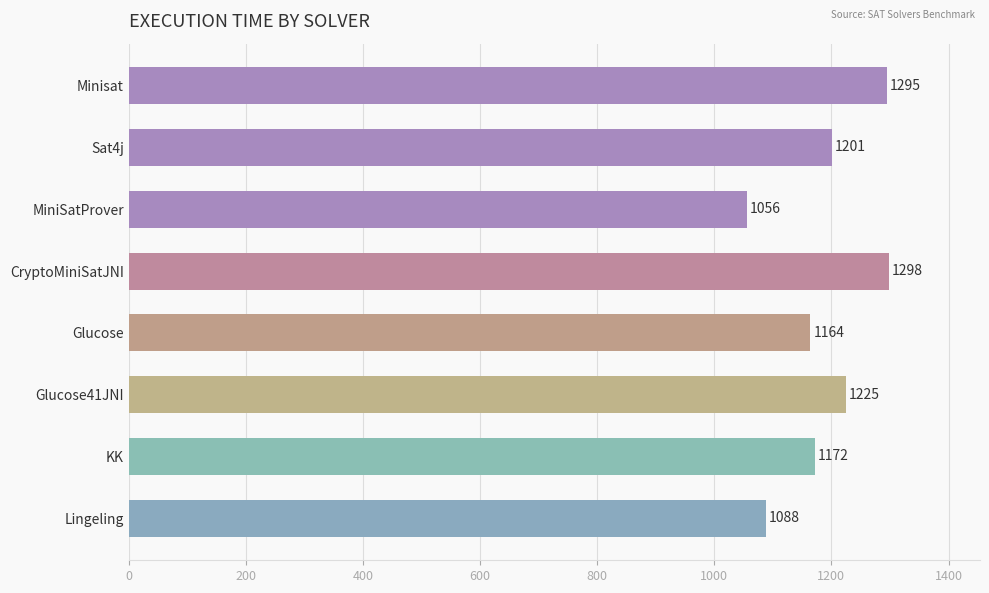

Are the bars grouped side by side (vs. stacked)?

No